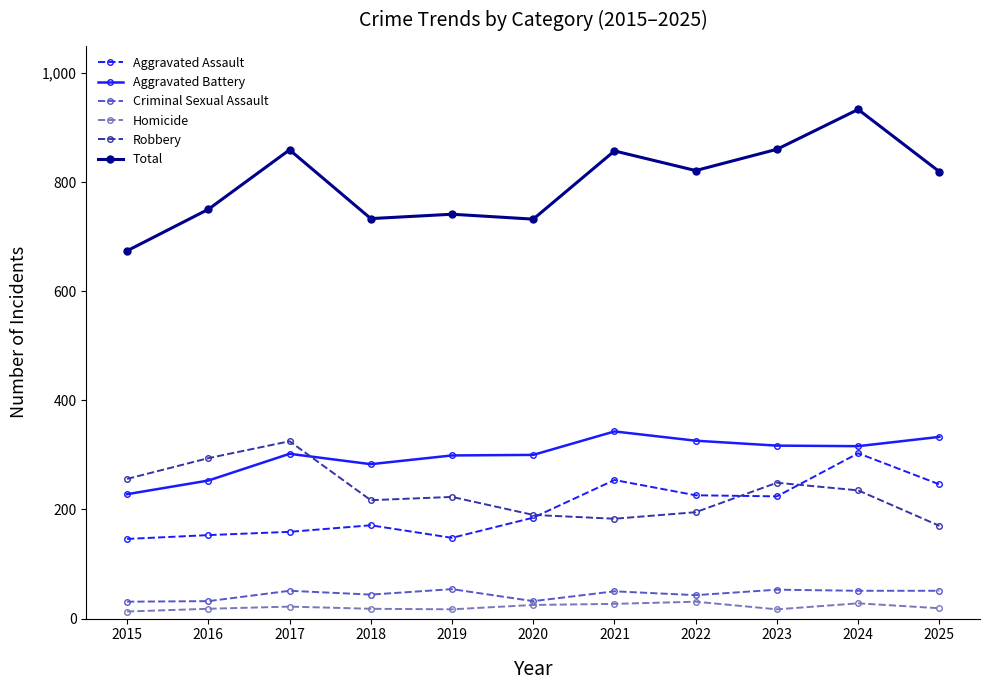

Does the chart have visible grid lines?

No